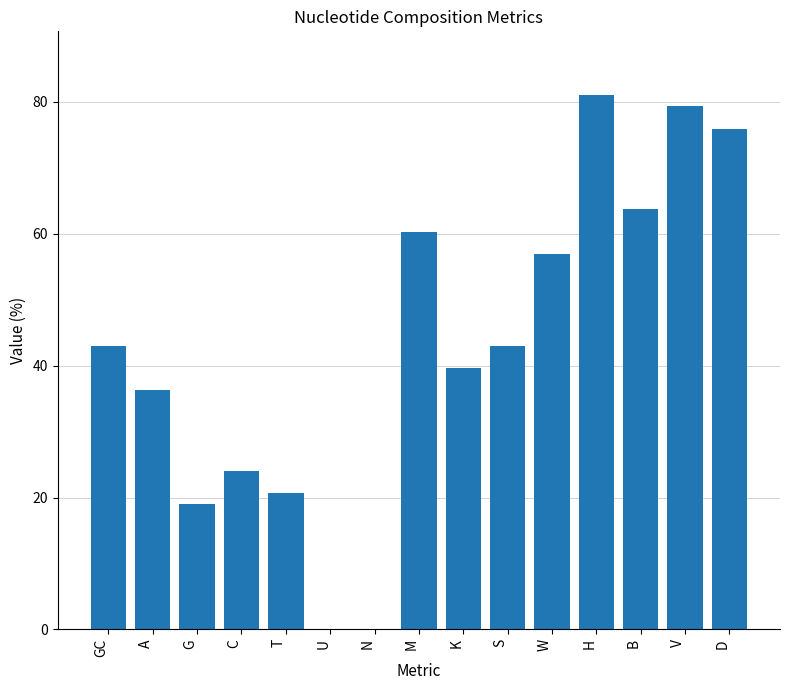

At which label is the value closest to 40?

K